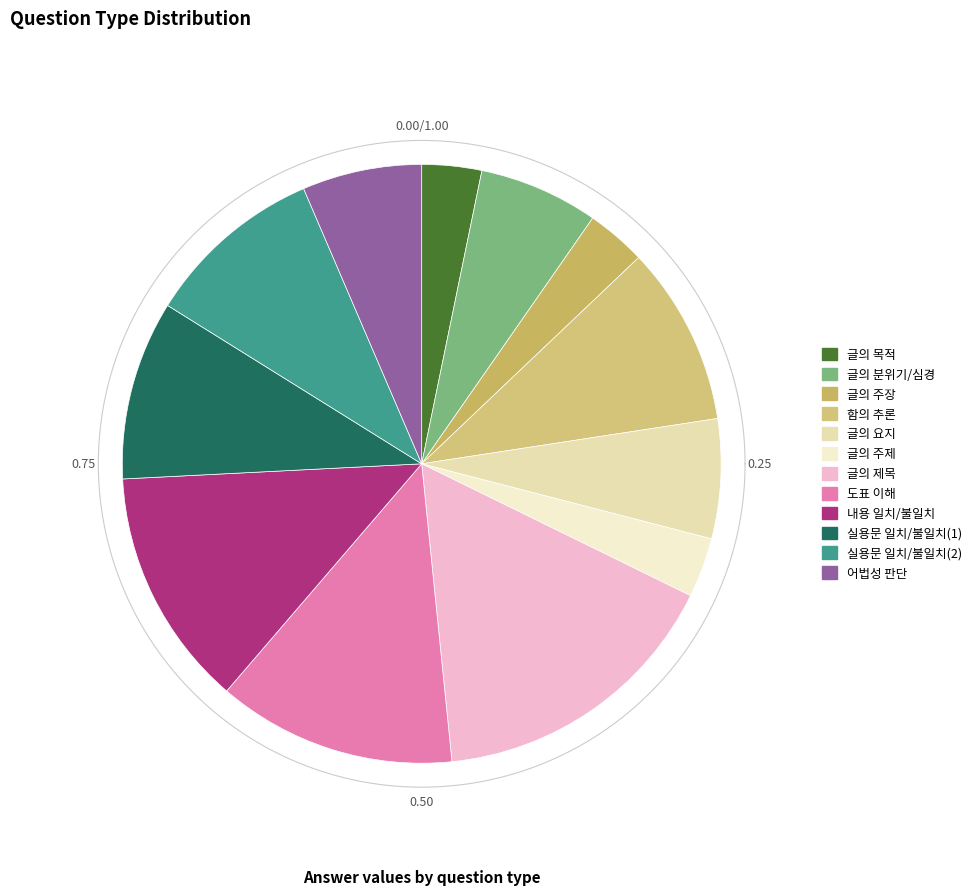

Do 실용문 일치/불일치(1) and 함의 추론 together represent more than half of the pie?

No